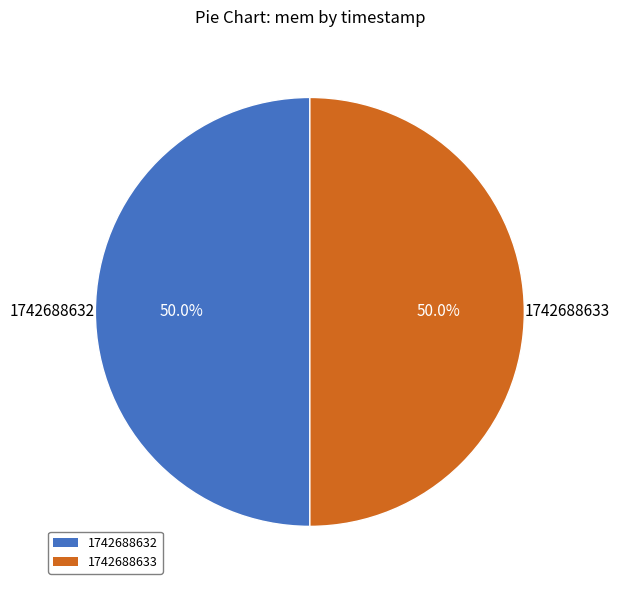

Approximately how many times larger is the value at 1742688633 compared to 1742688632?

1.0